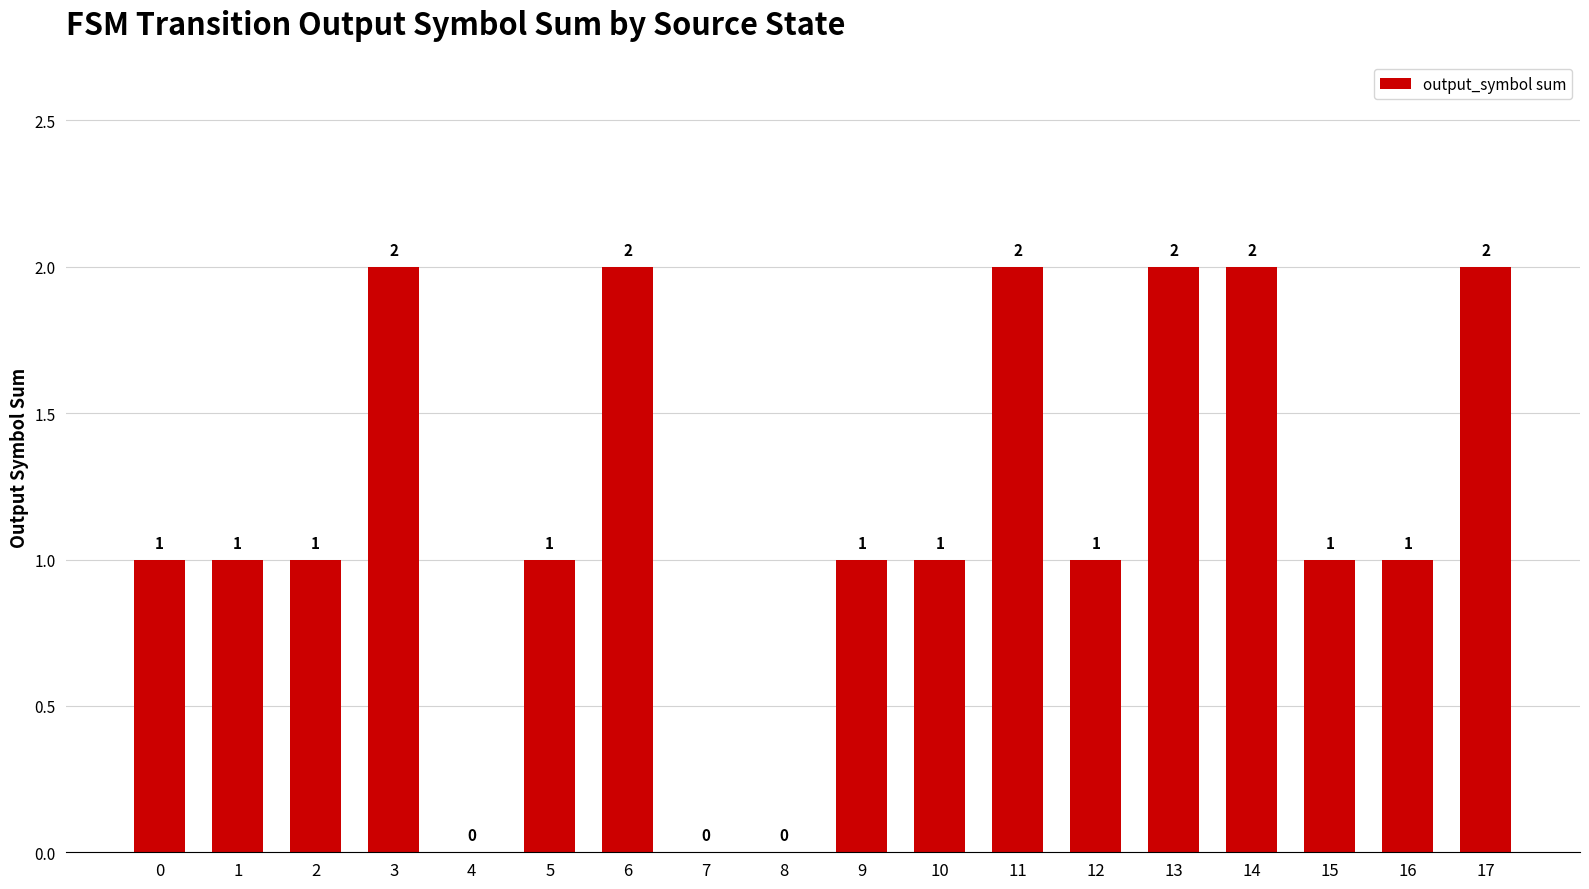

What is the sum of all values?

21